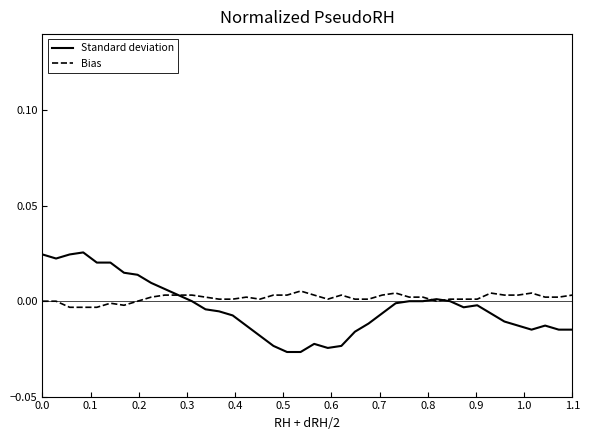

Which series has the largest range (max minus min)?

Standard deviation